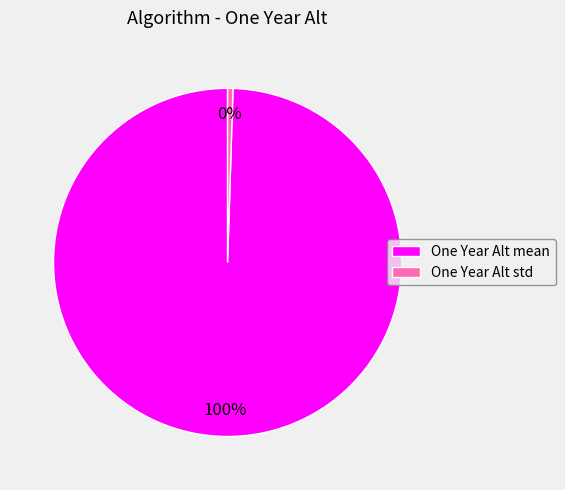

How many slices are in this pie chart?

2